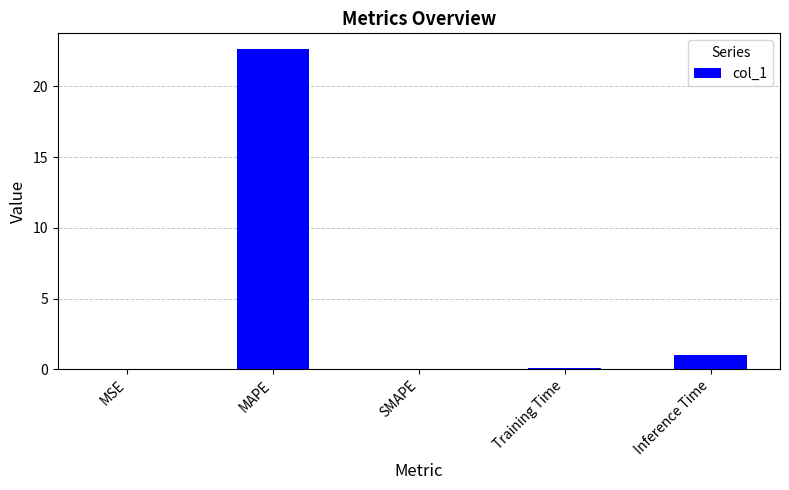

What is the sum of all values?

23.7